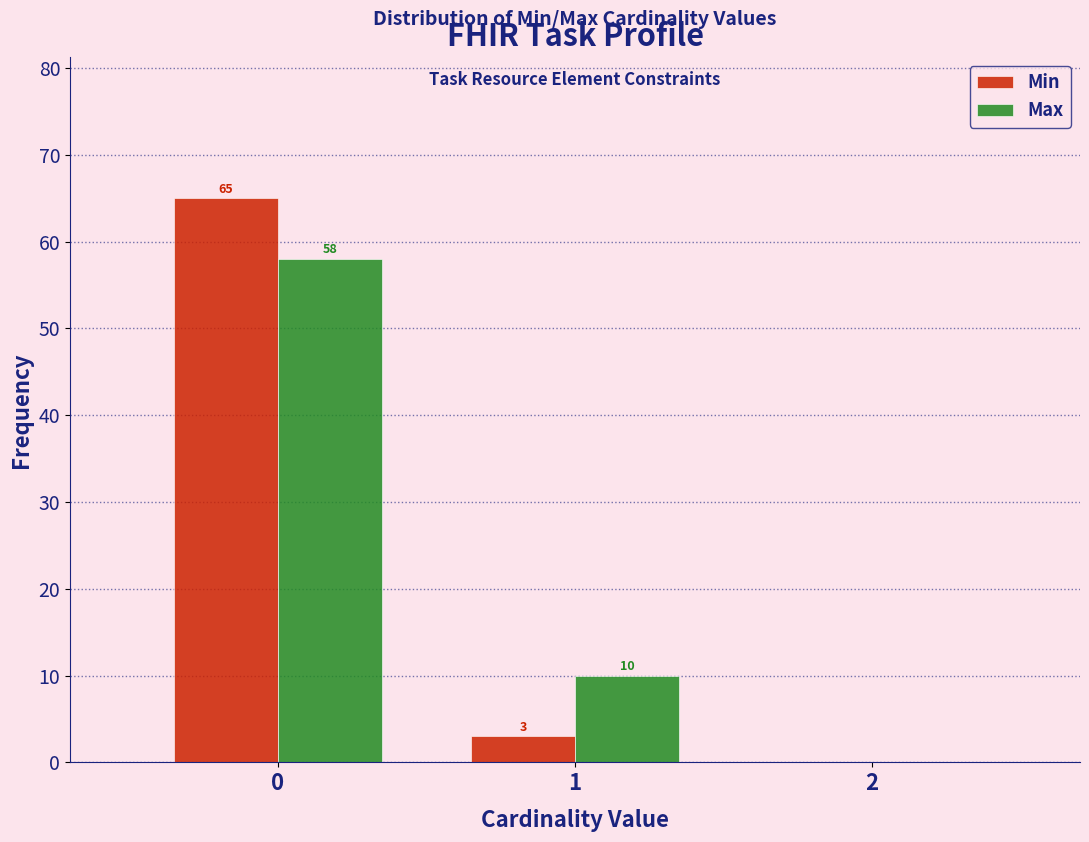

In the Max series, which range on the x-axis has the tallest bar?

-0.5 to 0.5